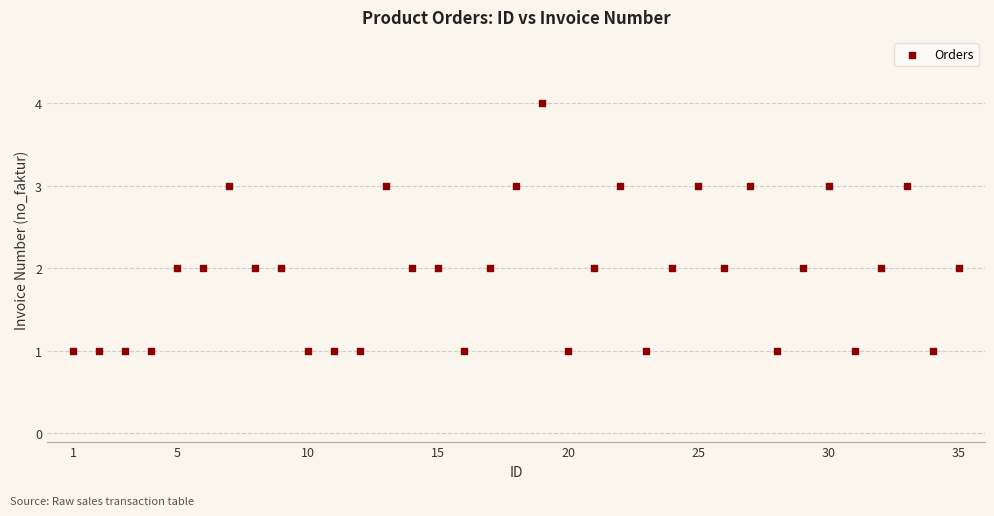

What is the range of Y values (max minus min)?

3